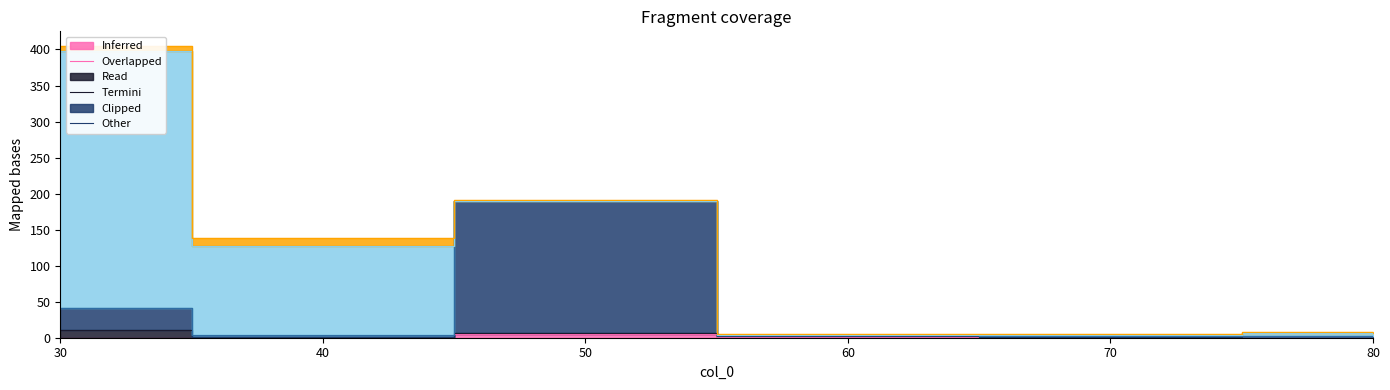

Between 40 and 80, which series saw the biggest shift?

125